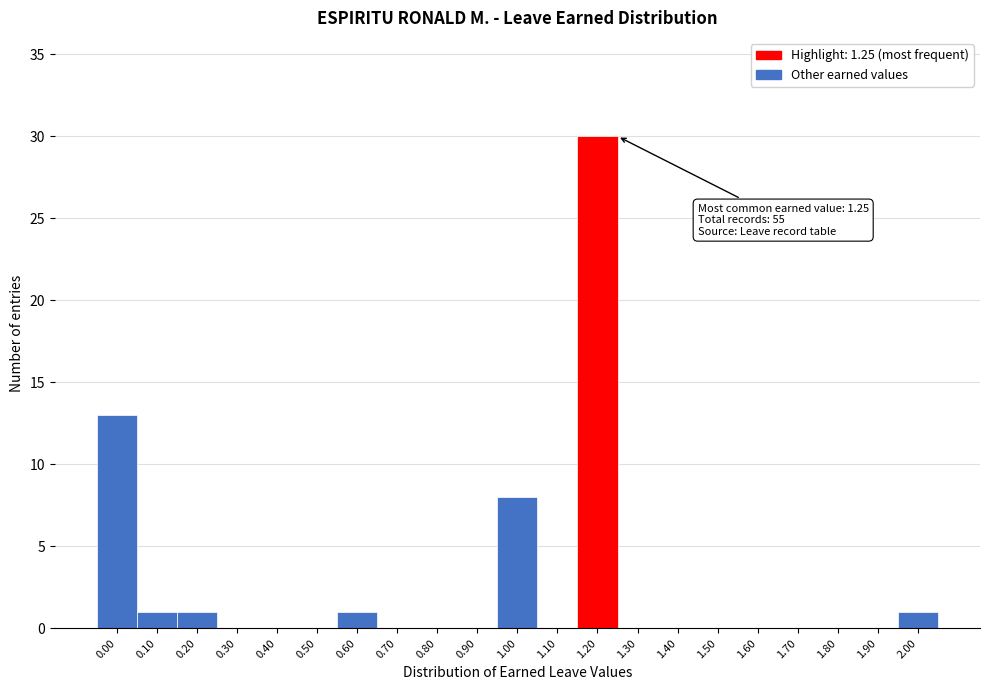

Reading right to left, list all the values displayed in this chart.

2.00=1	1.90=0	1.80=0	1.70=0	1.60=0	1.50=0	1.40=0	1.30=0	1.20=30	1.10=0	1.00=8	0.90=0	0.80=0	0.70=0	0.60=1	0.50=0	0.40=0	0.30=0	0.20=1	0.10=1	0.00=13